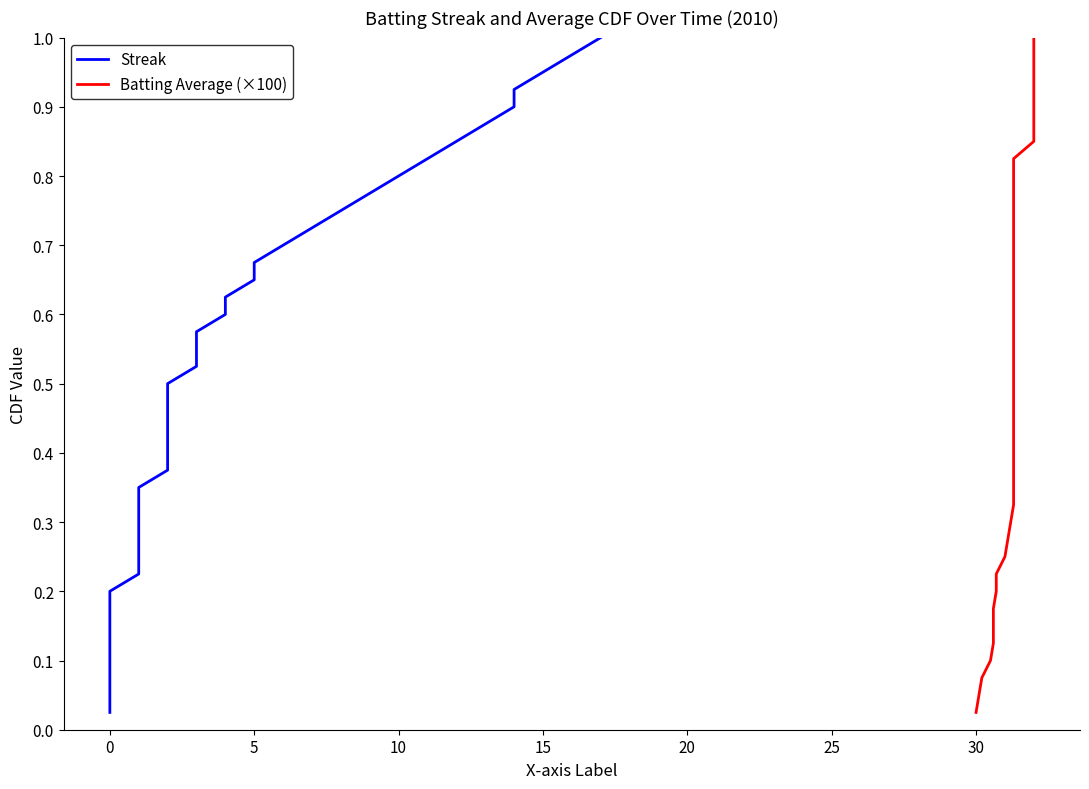

Which series has the largest total across all categories?

Streak